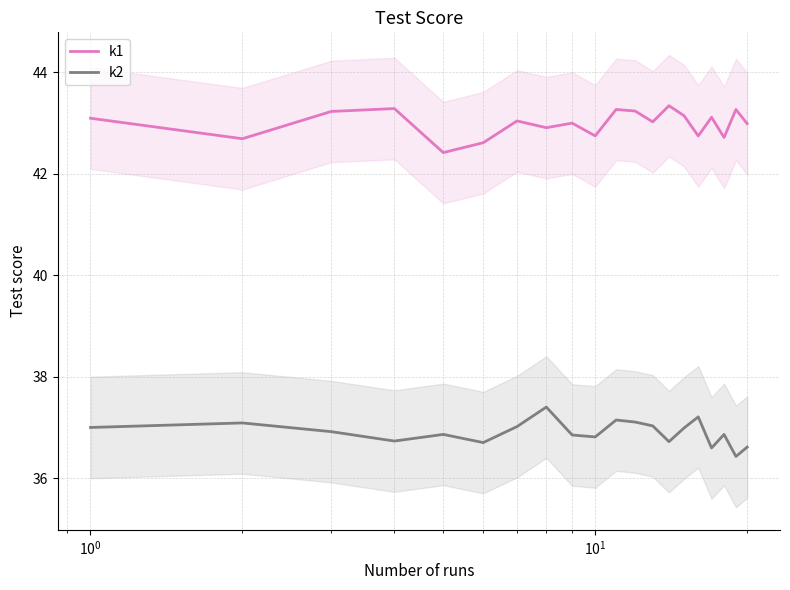

True or false: k1 and k2 cross at least once.

False